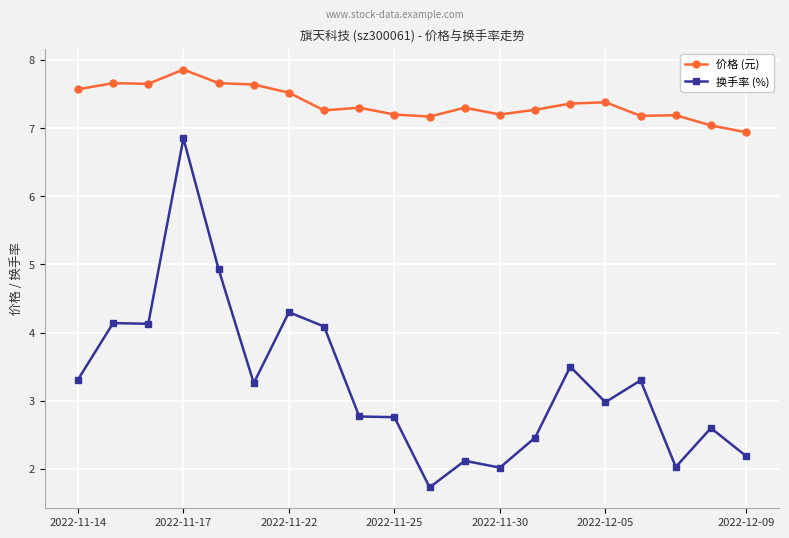

What is the difference between the second highest and minimum values in the 价格 (元) series?

0.7